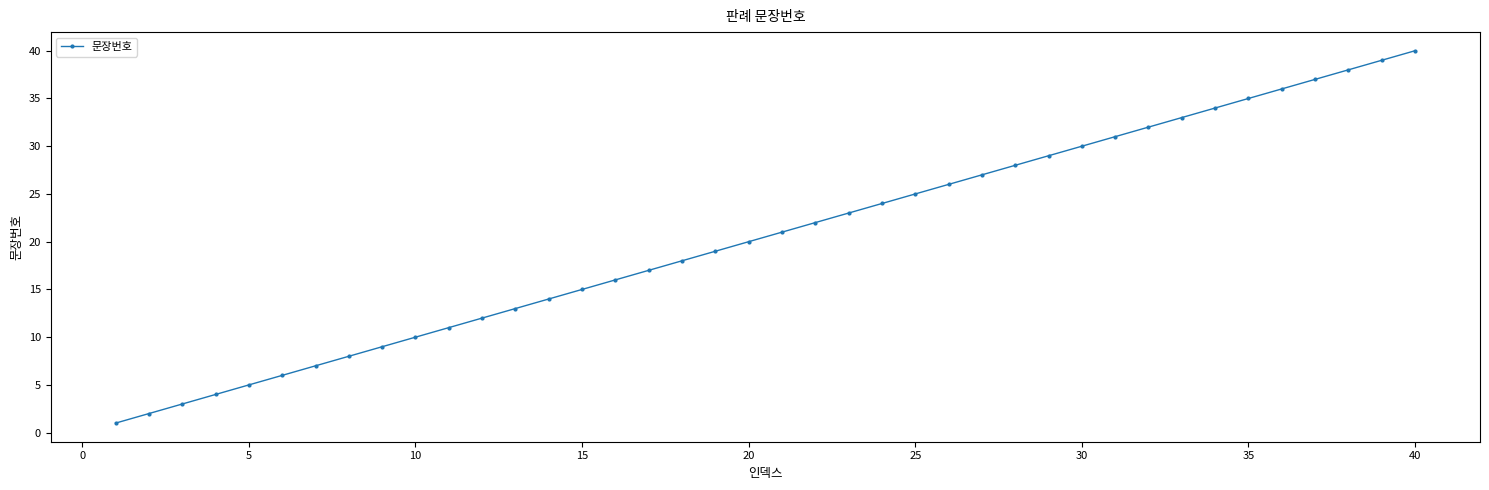

What is the maximum value shown in the chart?

40